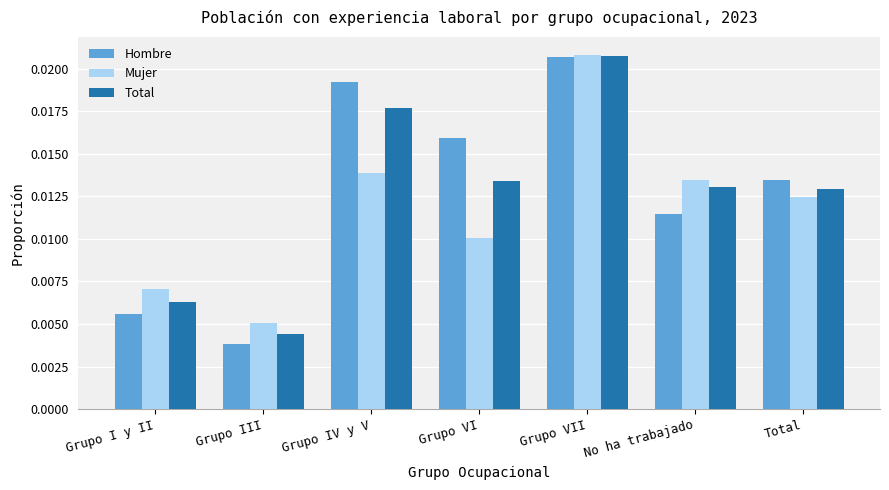

At which label does Hombre reach its peak?

Grupo VII